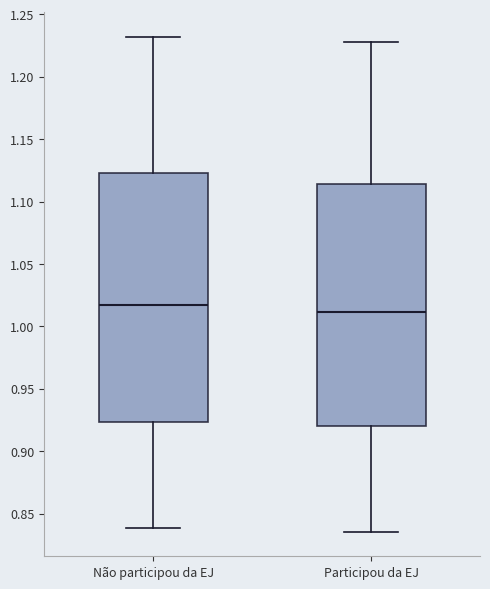

Which box's median line is the lowest?

Participou da EJ